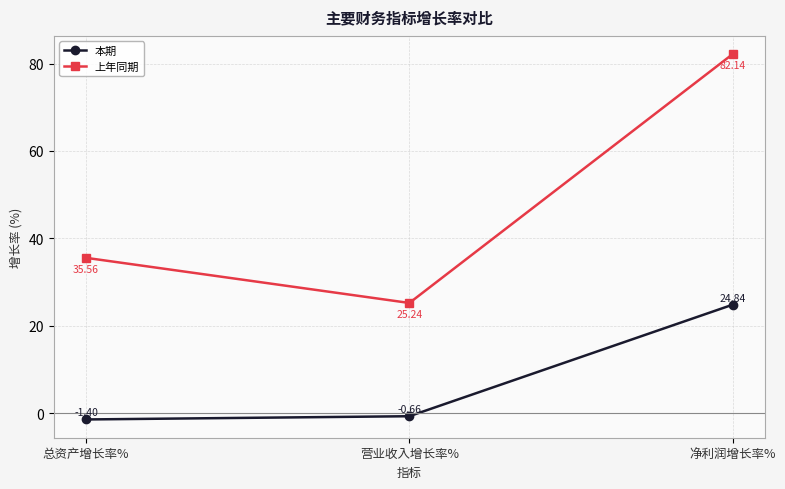

What is the label of the 1st point from the right?

净利润增长率%